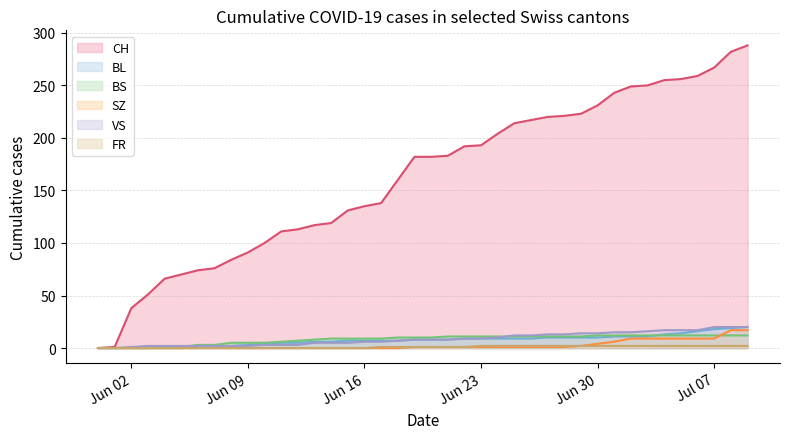

At which category is the sum across all series the highest?

2020-07-09